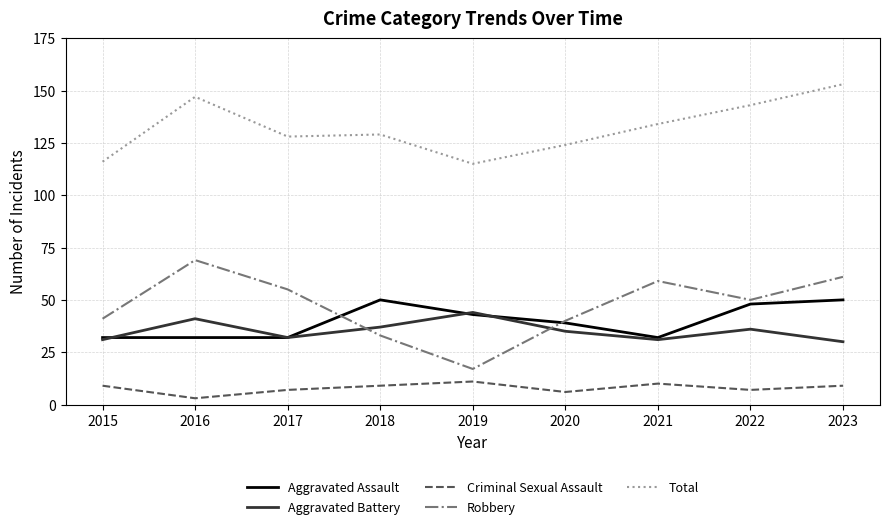

What is the total value across all series at 2020?

244